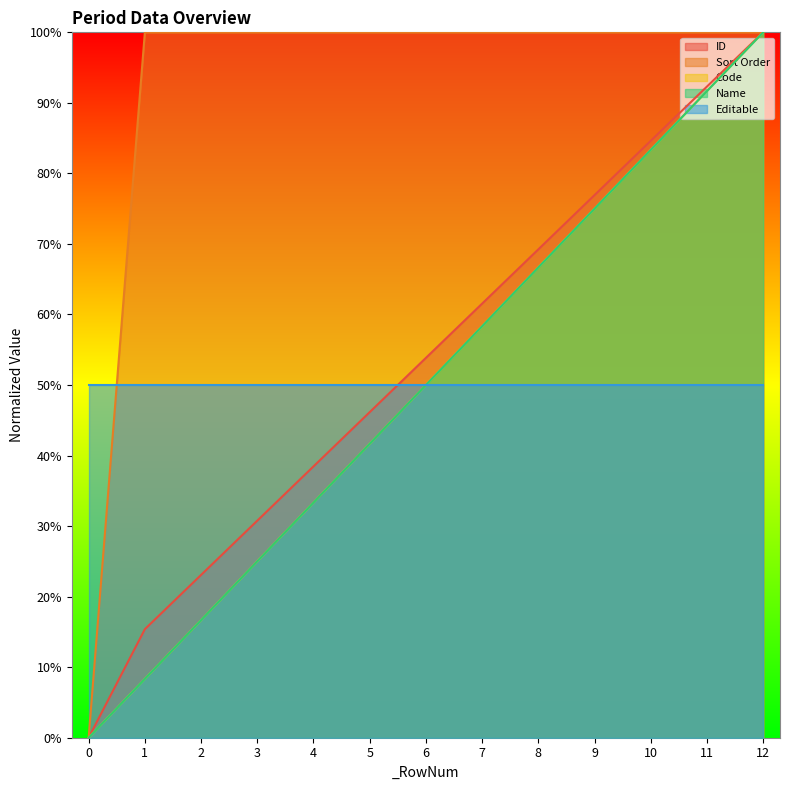

At which label is Name closest to 50?

6